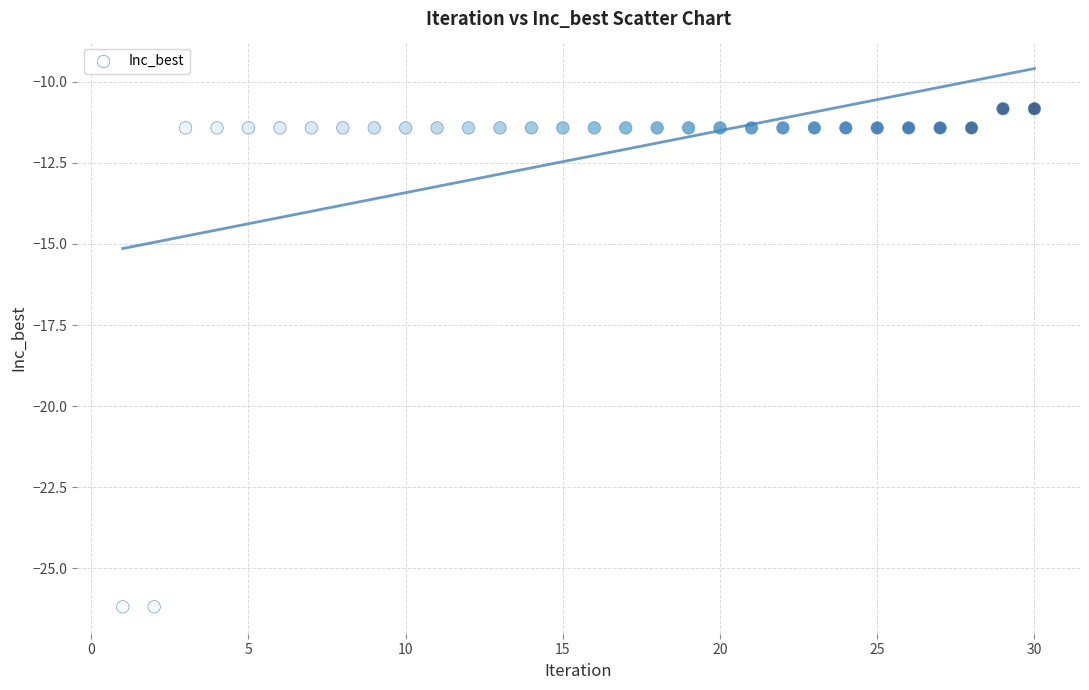

What is the range of X values (max minus min)?

29.0